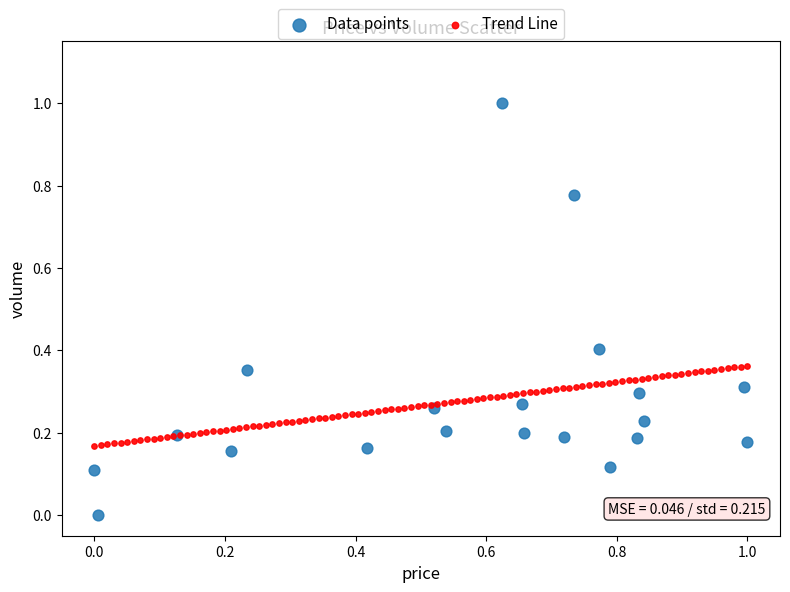

Which series contains the highest Y value?

Data points